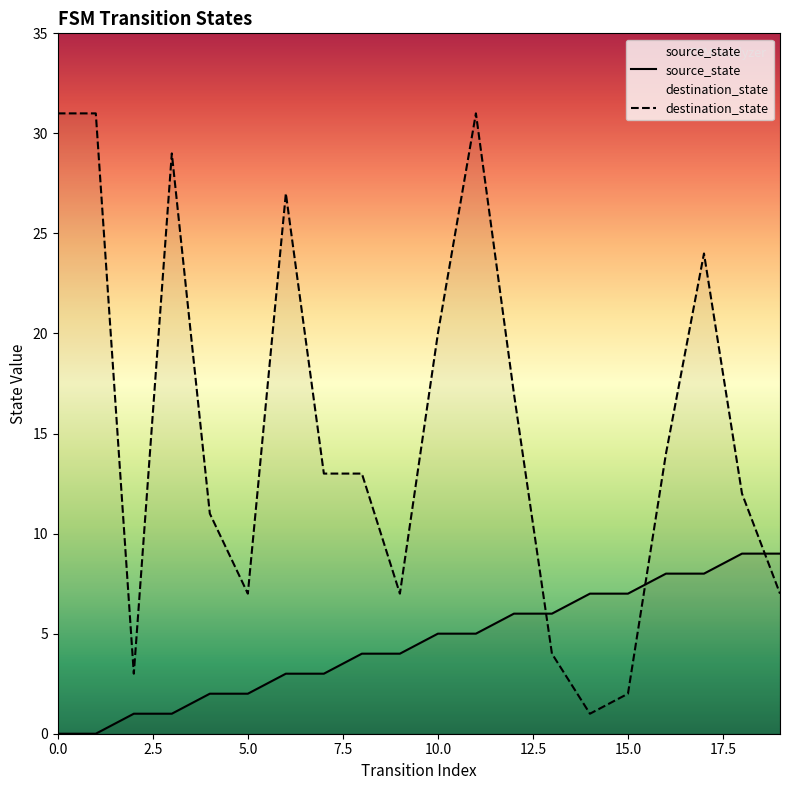

Reading left to right, transcribe all the data shown in this chart.

source_state: 0=0	1=0	2=1	3=1	4=2	5=2	6=3	7=3	8=4	9=4	10=5	11=5	12=6	13=6	14=7	15=7	16=8	17=8	18=9	19=9
destination_state: 0=31	1=31	2=3	3=29	4=11	5=7	6=27	7=13	8=13	9=7	10=20	11=31	12=17	13=4	14=1	15=2	16=14	17=24	18=12	19=7